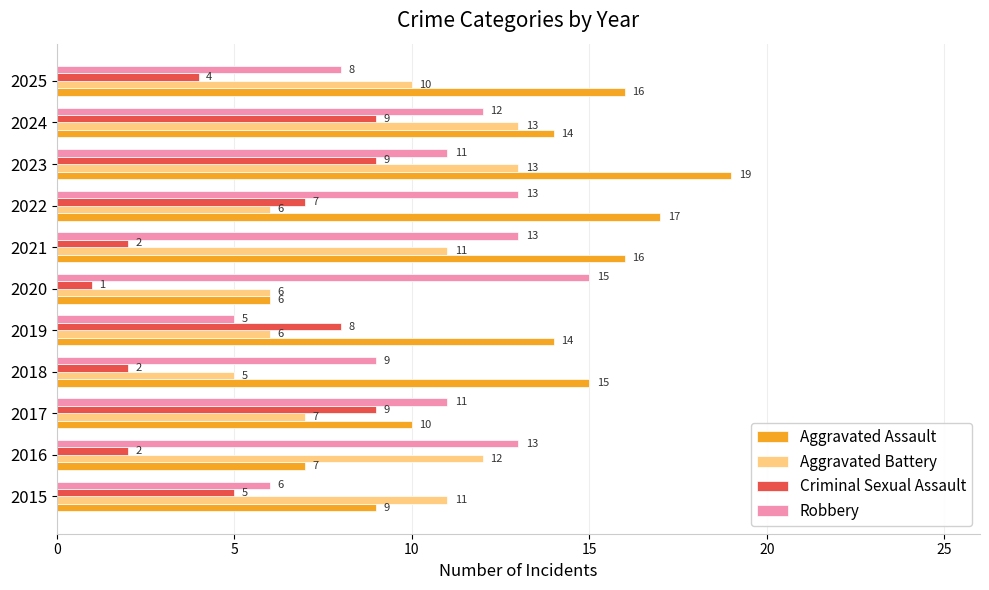

What is the minimum value for Aggravated Battery?

5